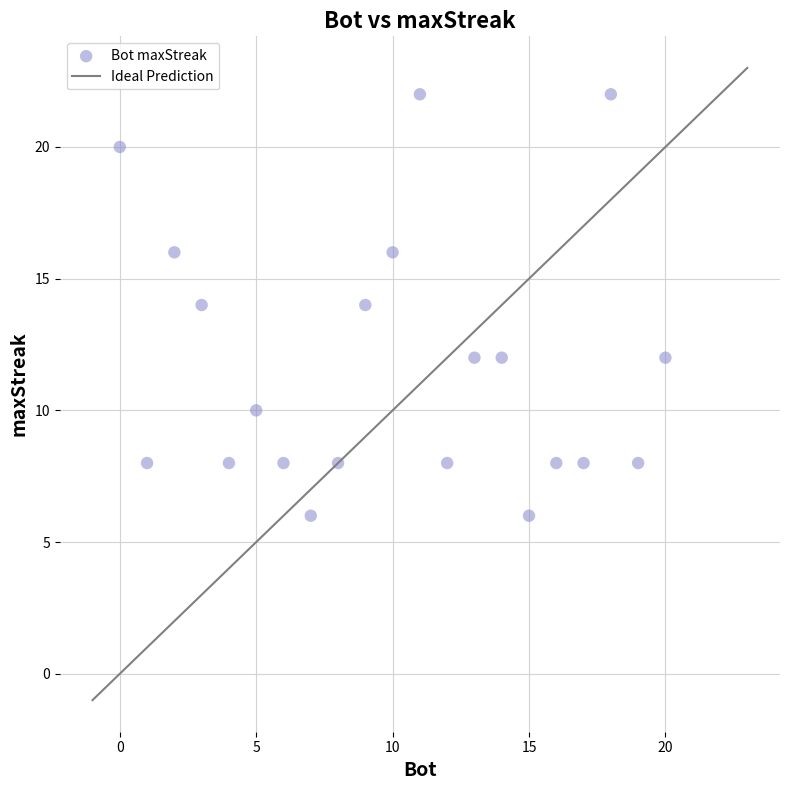

What is the range of Y values (max minus min)?

16